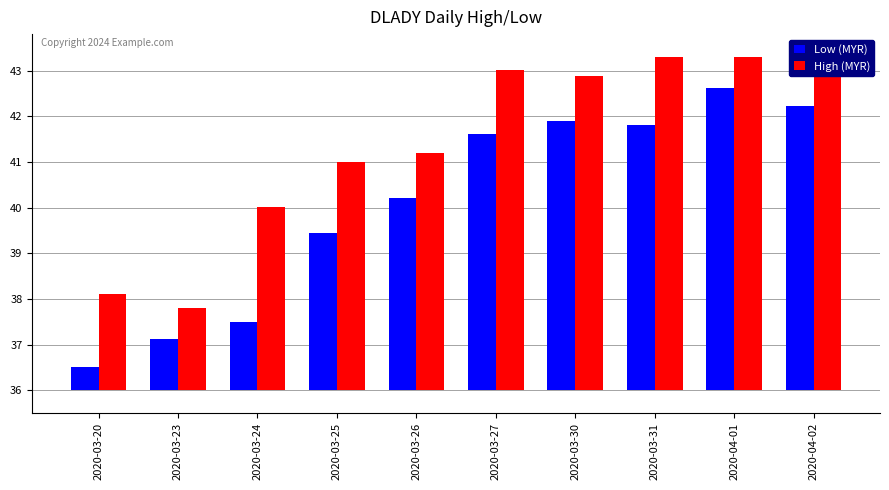

Which series has the widest spread of values?

Low (MYR)